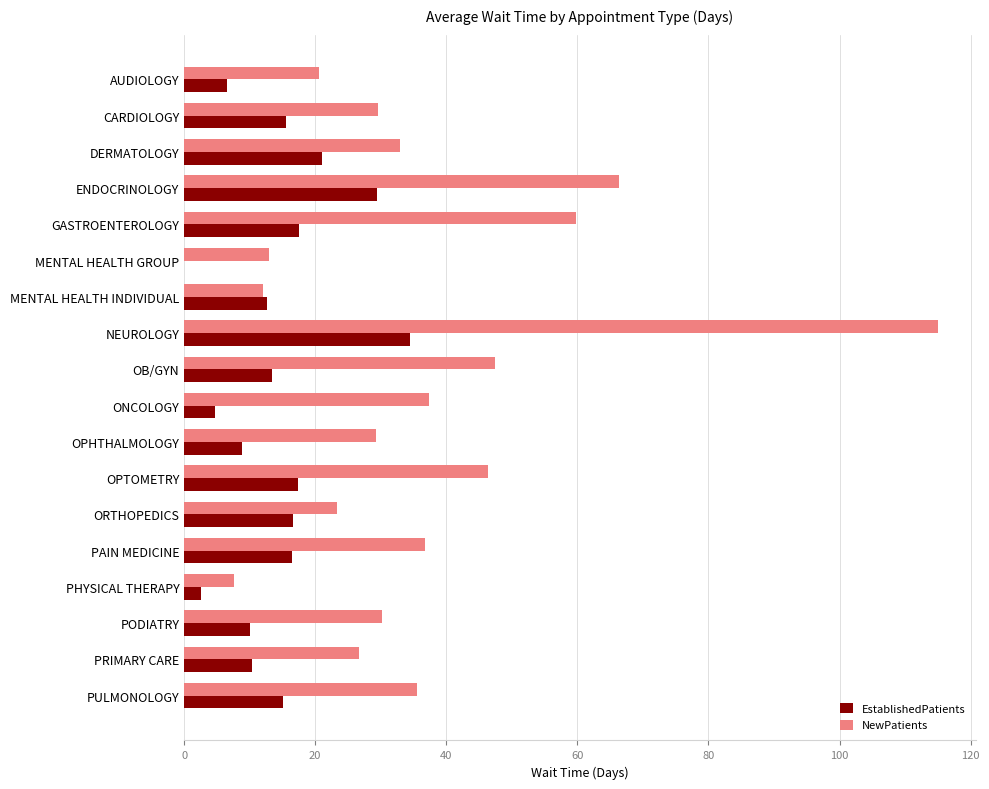

The NewPatients series shows 20.1 at MENTAL HEALTH INDIVIDUAL. True or false?

False